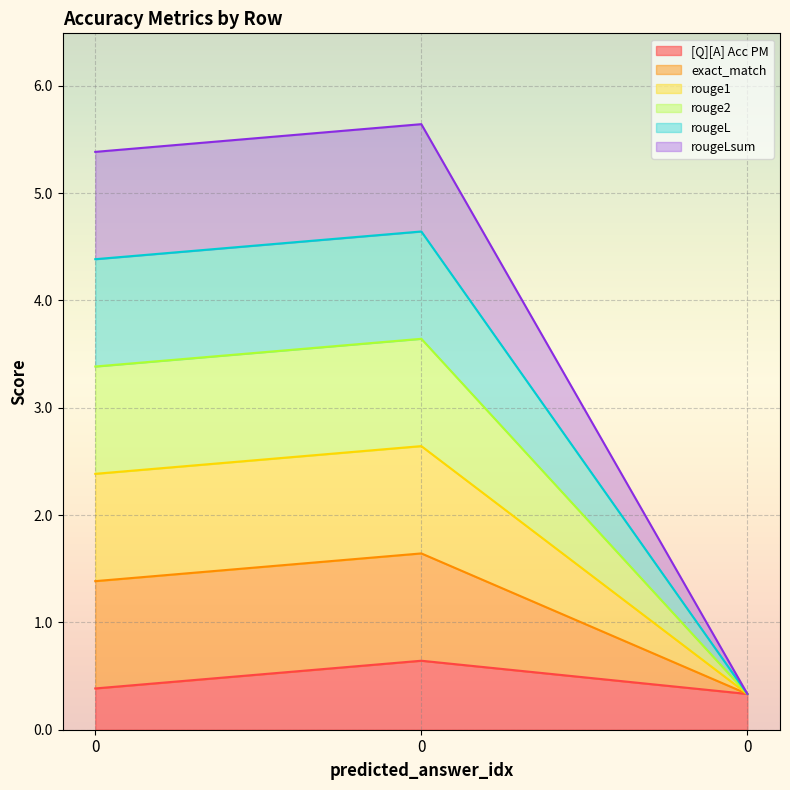

The rougeLsum series shows 0.1 at 0. True or false?

False